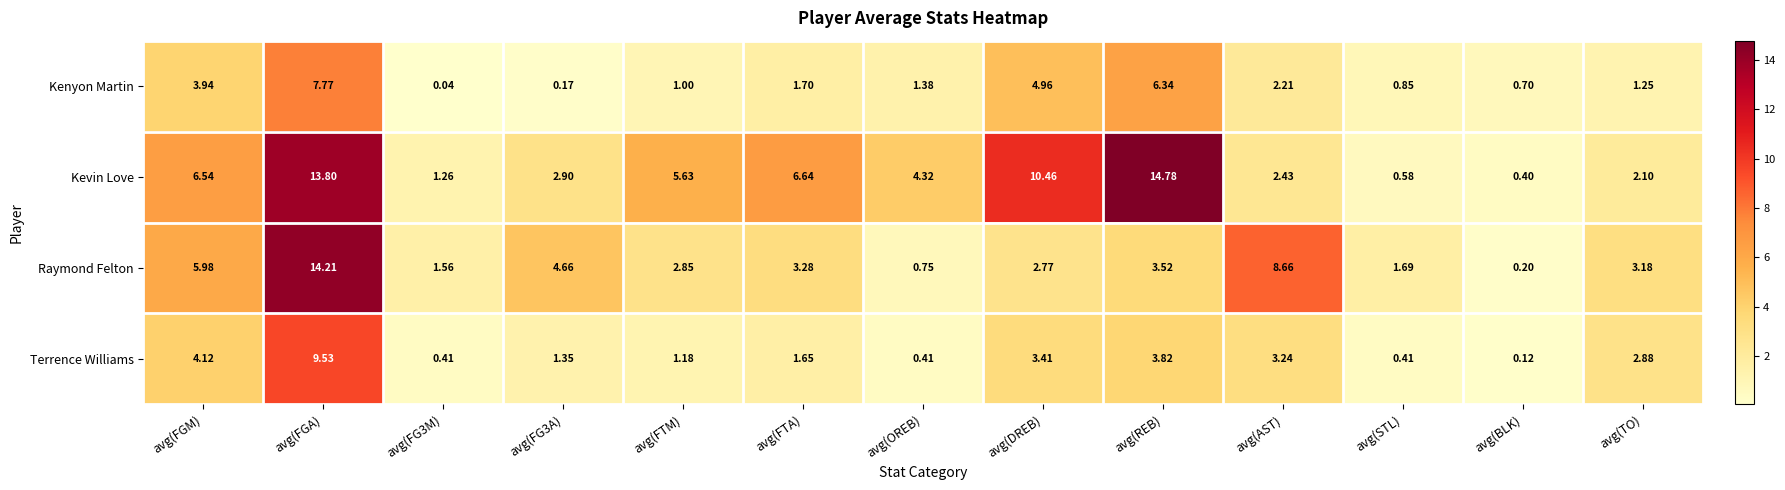

Which series has the largest total across all categories?

Kevin Love